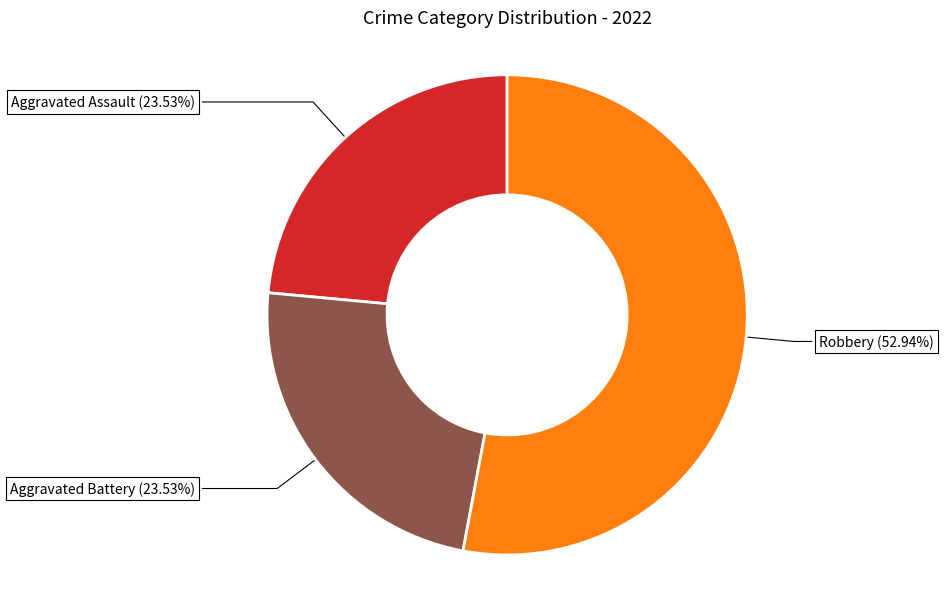

Is there a majority slice in this chart?

Yes